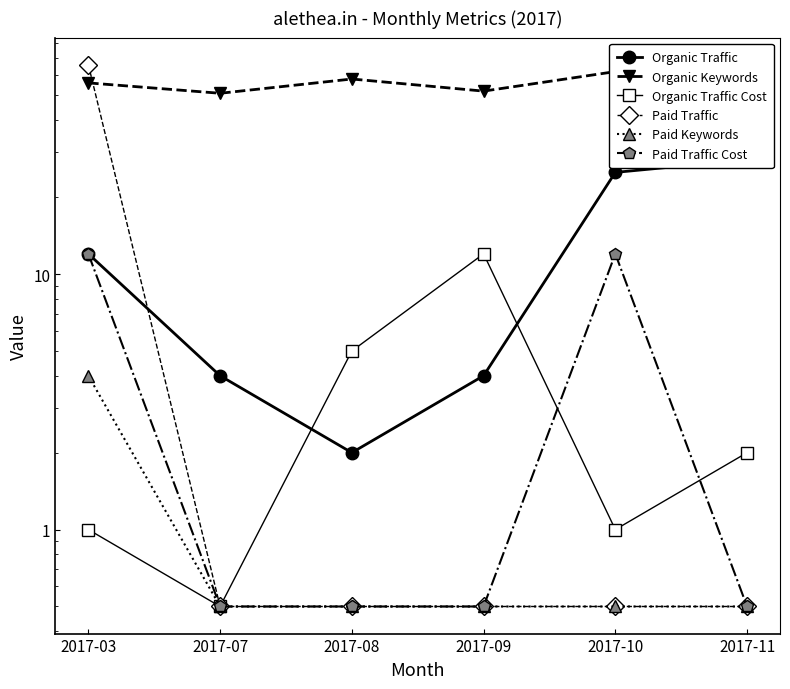

At 2017-03, list the series in order from largest to smallest.

Paid Traffic, Organic Keywords, Organic Traffic, Paid Traffic Cost, Paid Keywords, Organic Traffic Cost